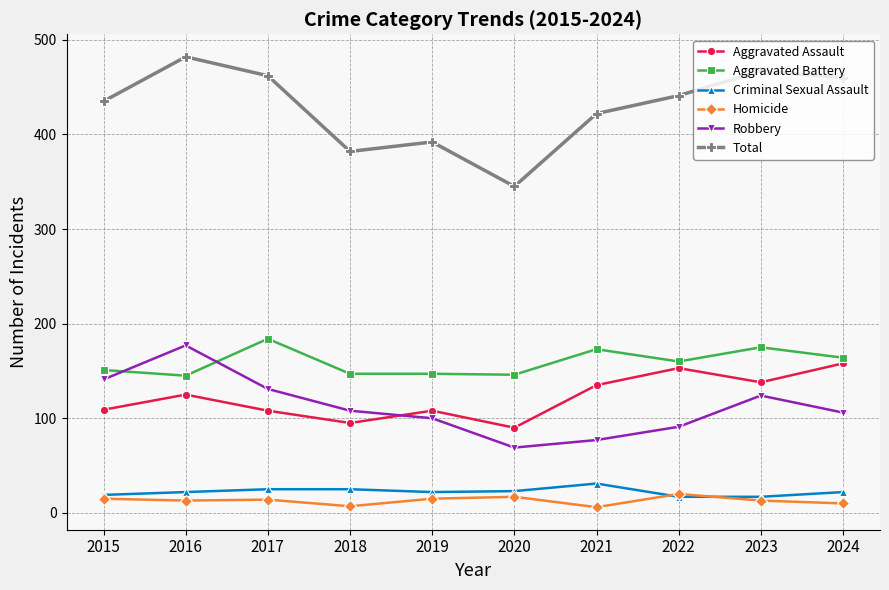

Count the number of categories in the chart.

10